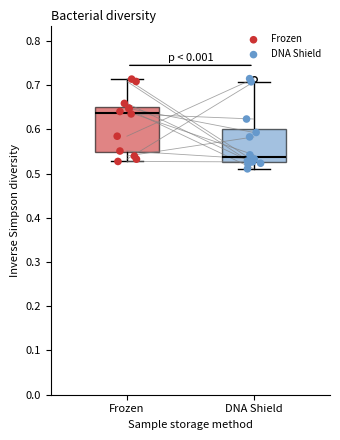

Reading left to right, read every box against the y-axis: the position of its median line, the range the box covers, and the ends of its whiskers. The values are not printed on the chart, so give them approximately, as read against the axis.

Frozen: median 0.64, box 0.55 to 0.65, whiskers 0.53 to 0.71
DNA Shield: median 0.54, box 0.53 to 0.60, whiskers 0.51 to 0.71